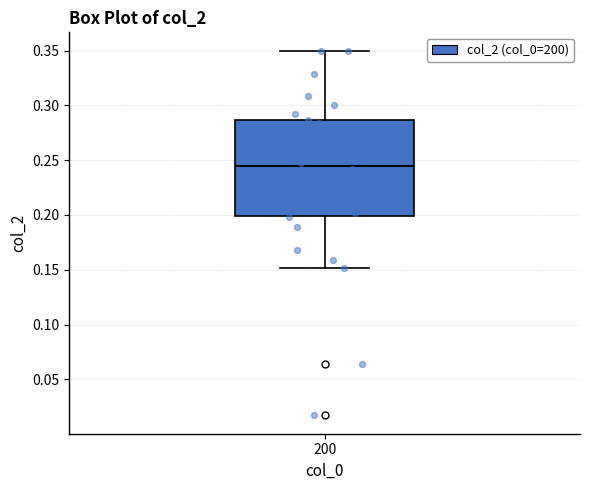

Where does the median line of the box at x = 200 sit on the y-axis? The values are not printed on the chart, so give them approximately, as read against the axis.

0.245